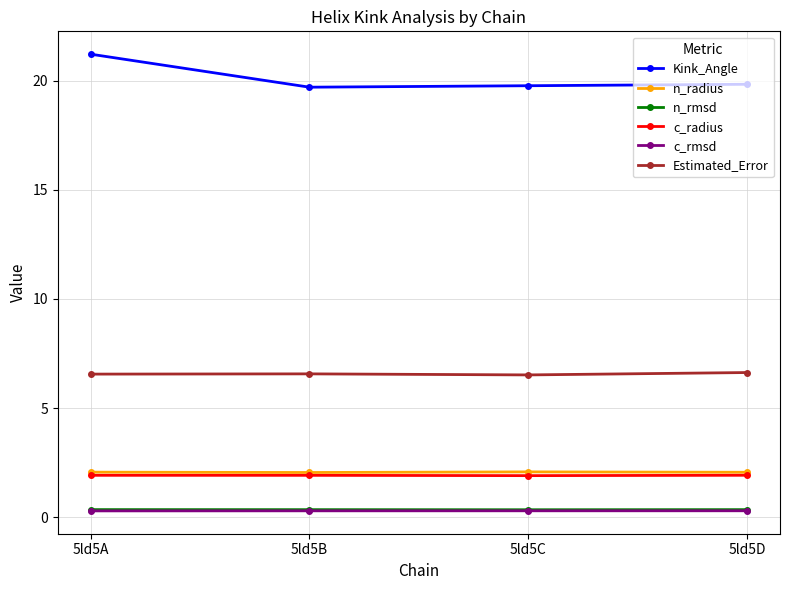

True or false: c_radius and c_rmsd cross at least once.

False